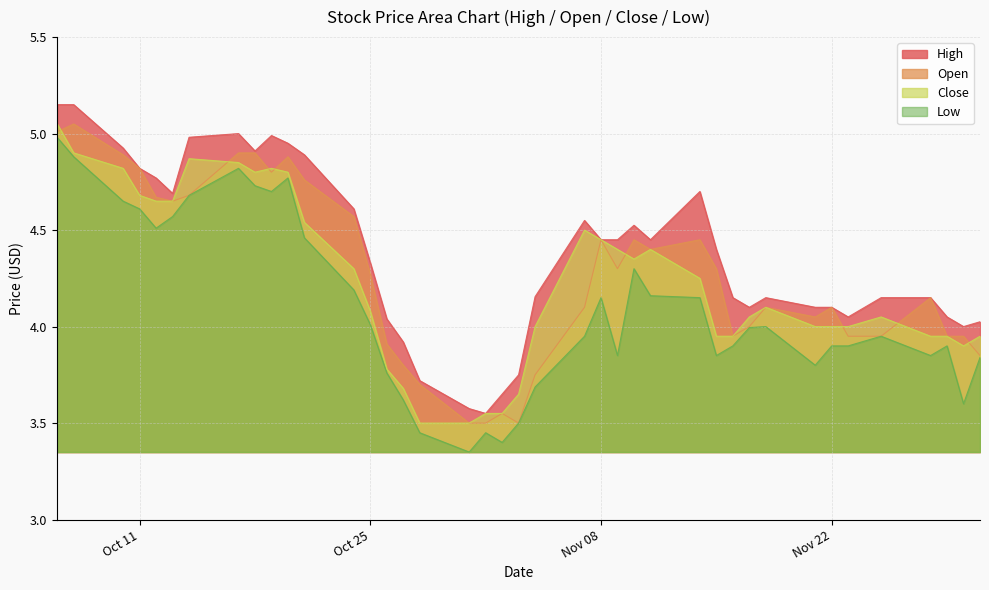

What is the sum of all High values?

175.1